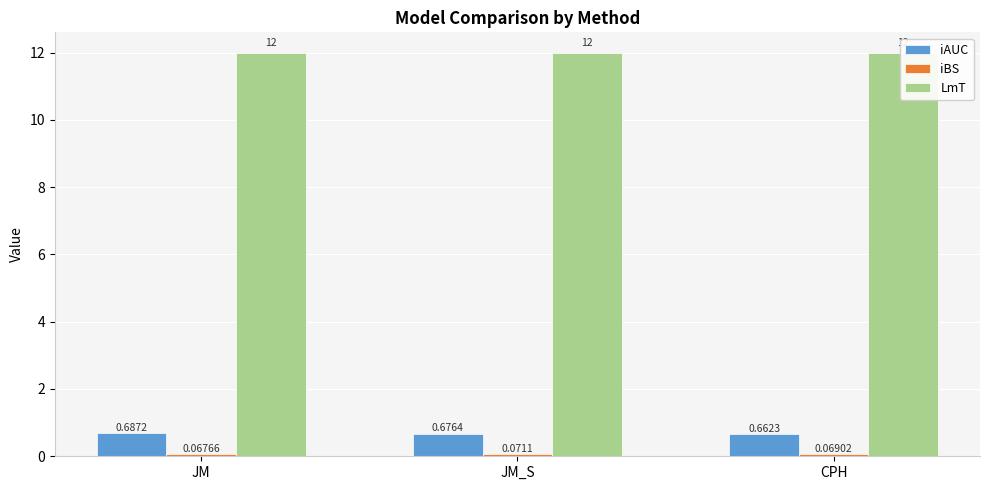

Where is iAUC nearest to the value 0?

CPH